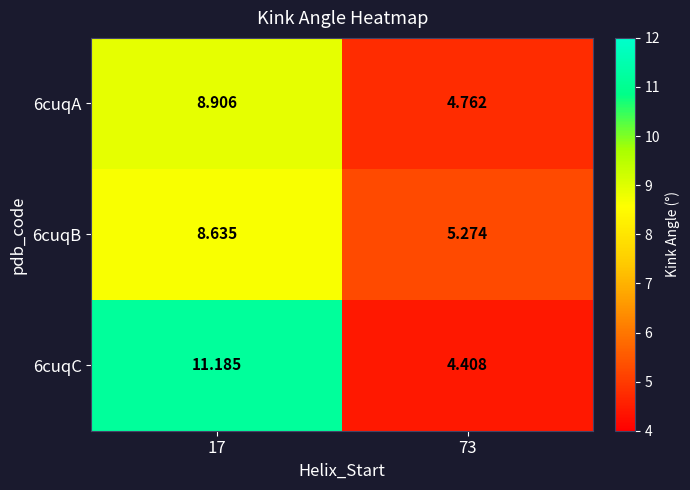

Which series has the widest spread of values?

6cuqC